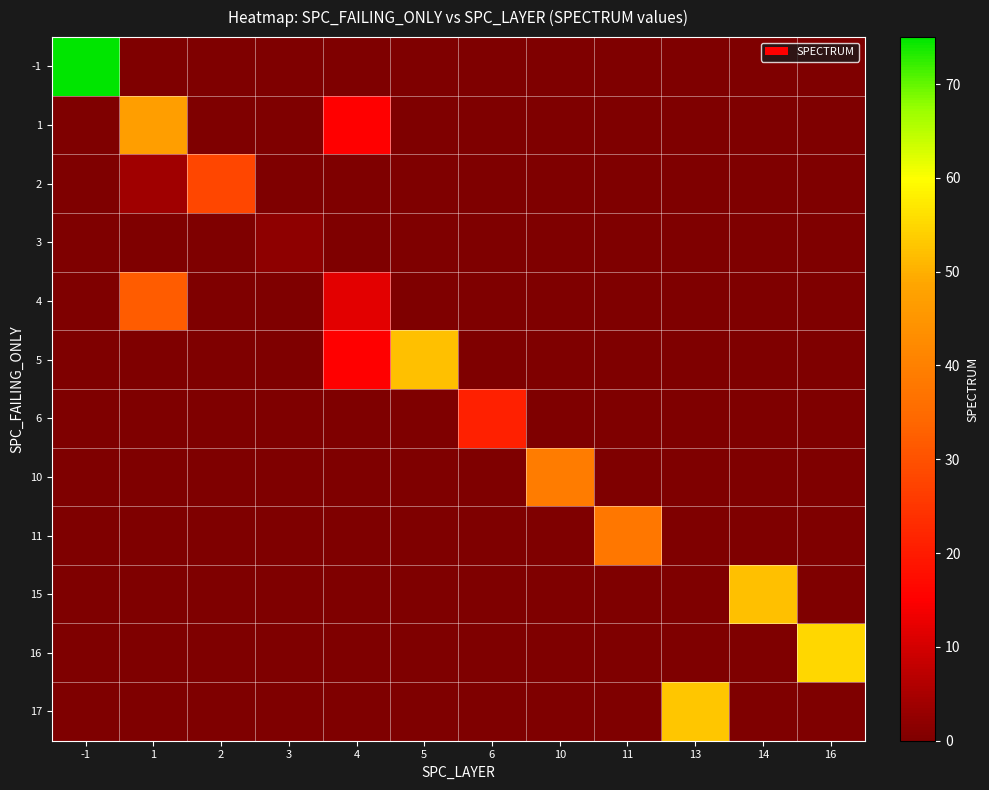

At which category is the sum across all series the highest?

1